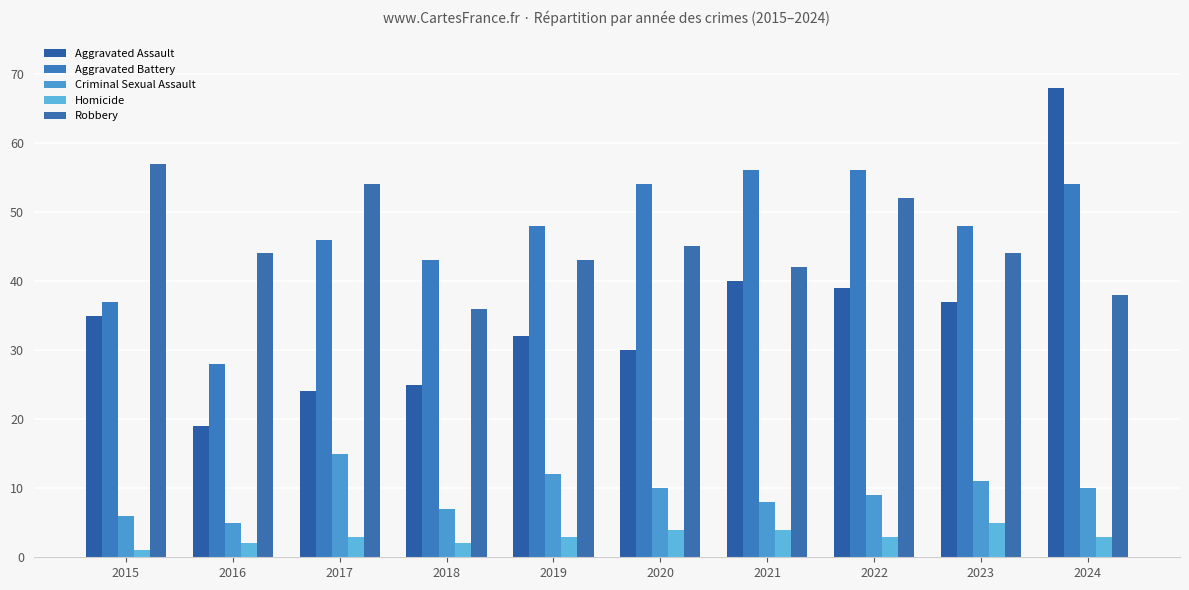

Which category has the highest value in the Aggravated Battery series?

2021